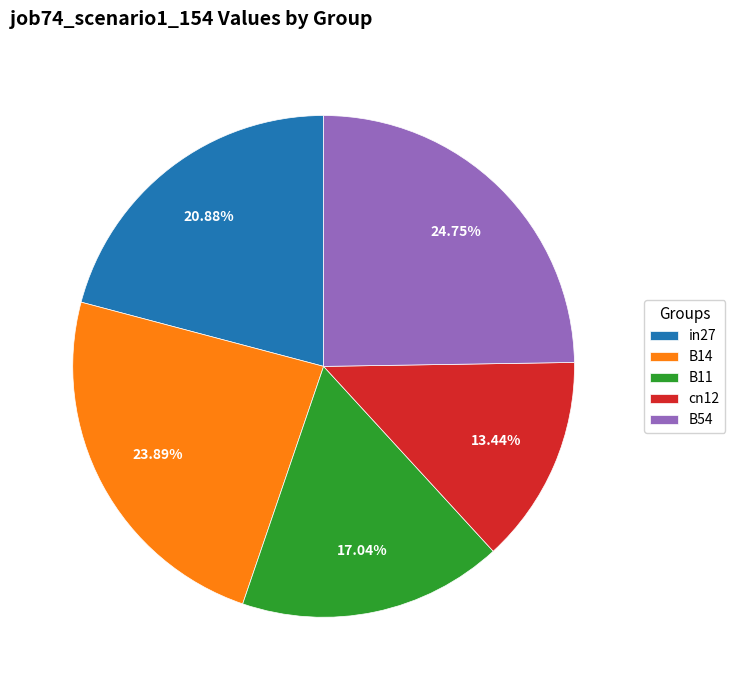

Is it true that B54 is 25% of the pie?

True